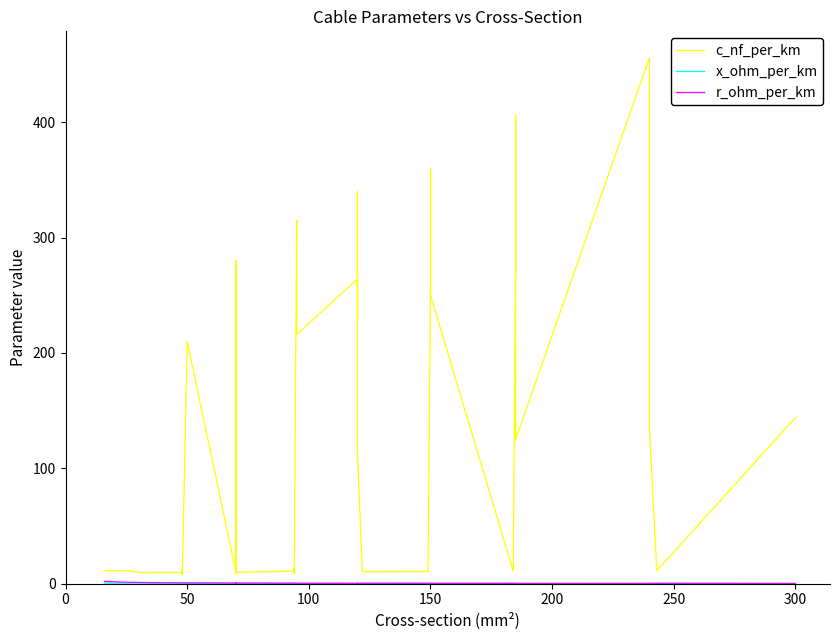

True or false: r_ohm_per_km and c_nf_per_km intersect in this chart.

False